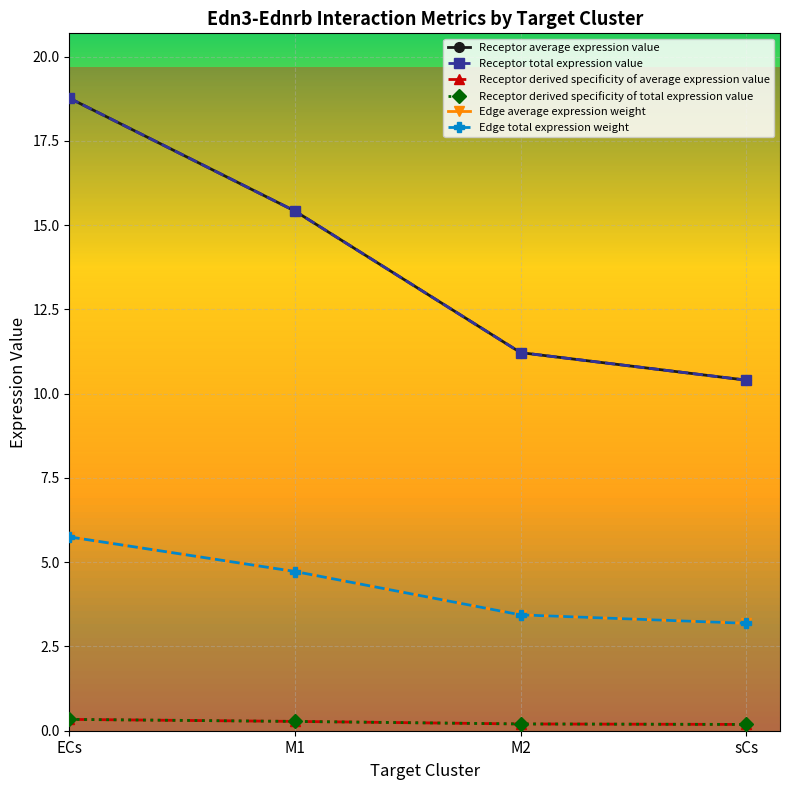

Does the chart have visible grid lines?

Yes